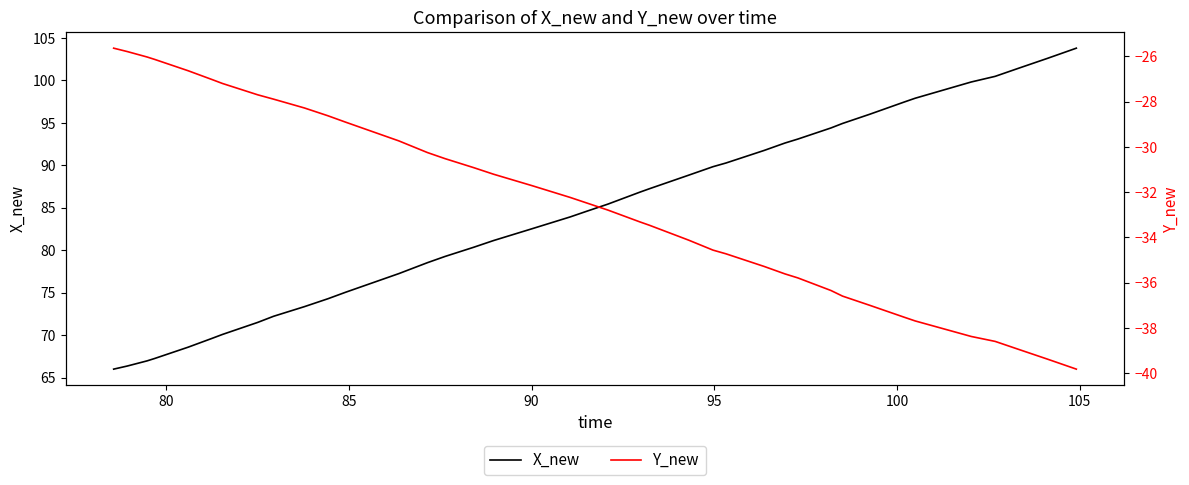

What is the difference between the maximum and minimum values in the X_new series?

37.8